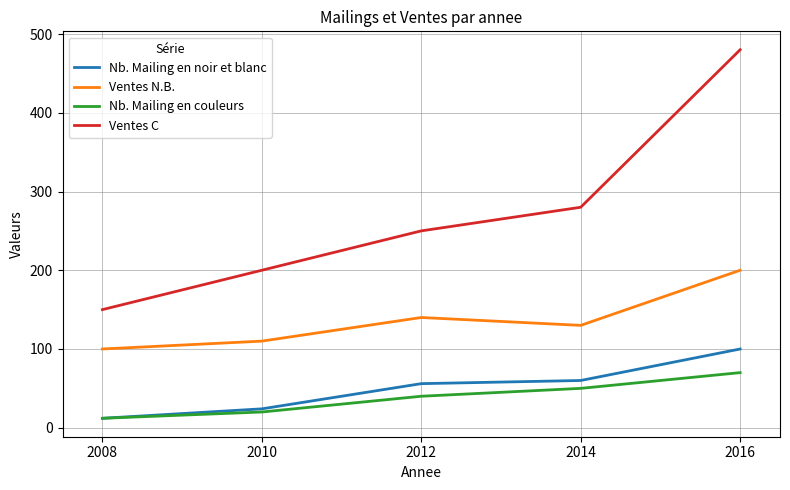

At which category is the sum across all series the highest?

2016